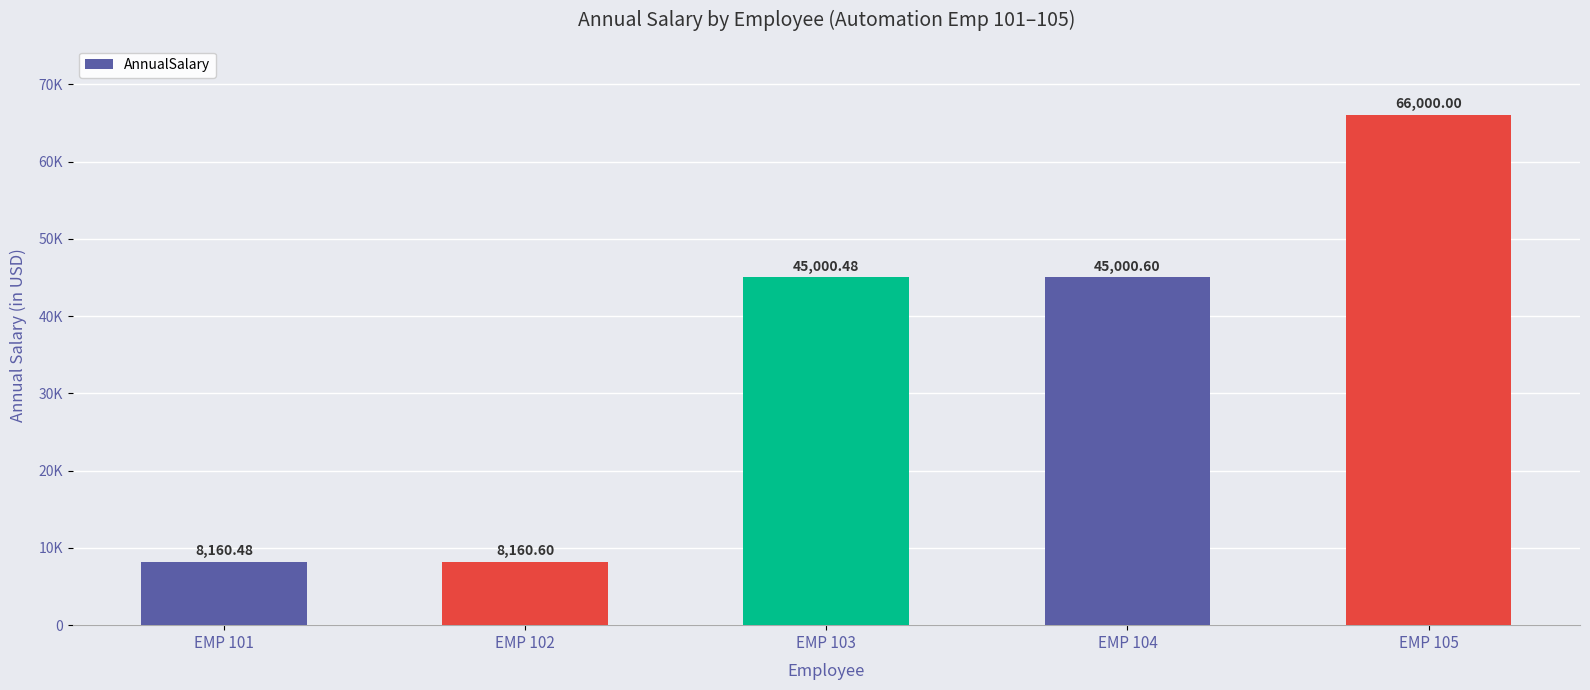

Are the bars horizontal?

No